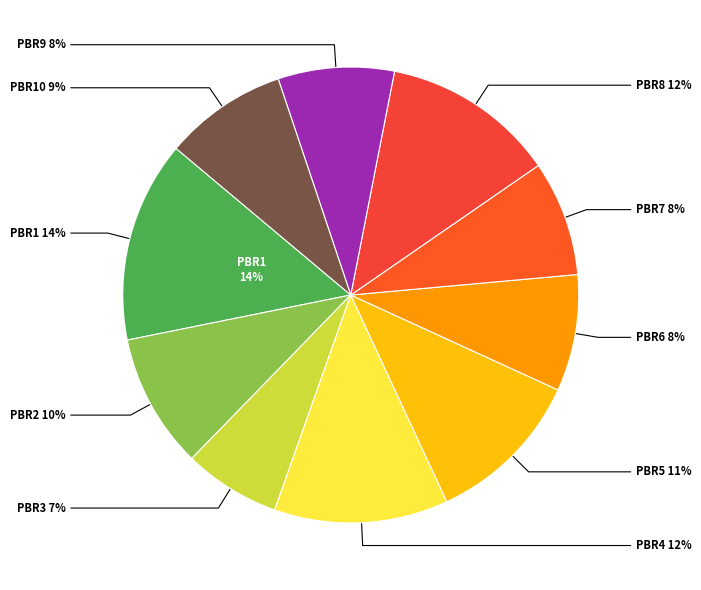

To the nearest percent, what portion does PBR9 represent?

8%